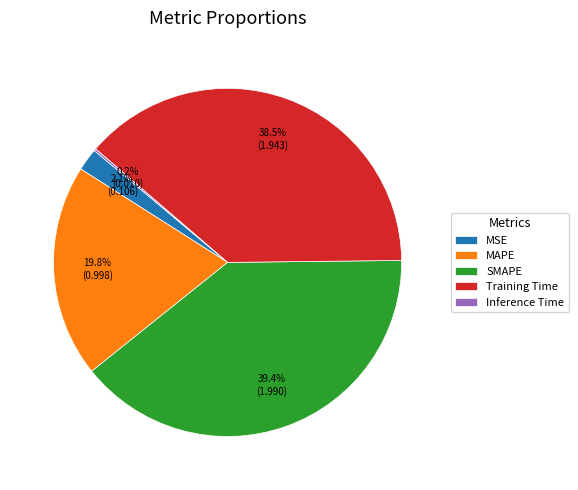

True or false: SMAPE accounts for 39% of the total.

True